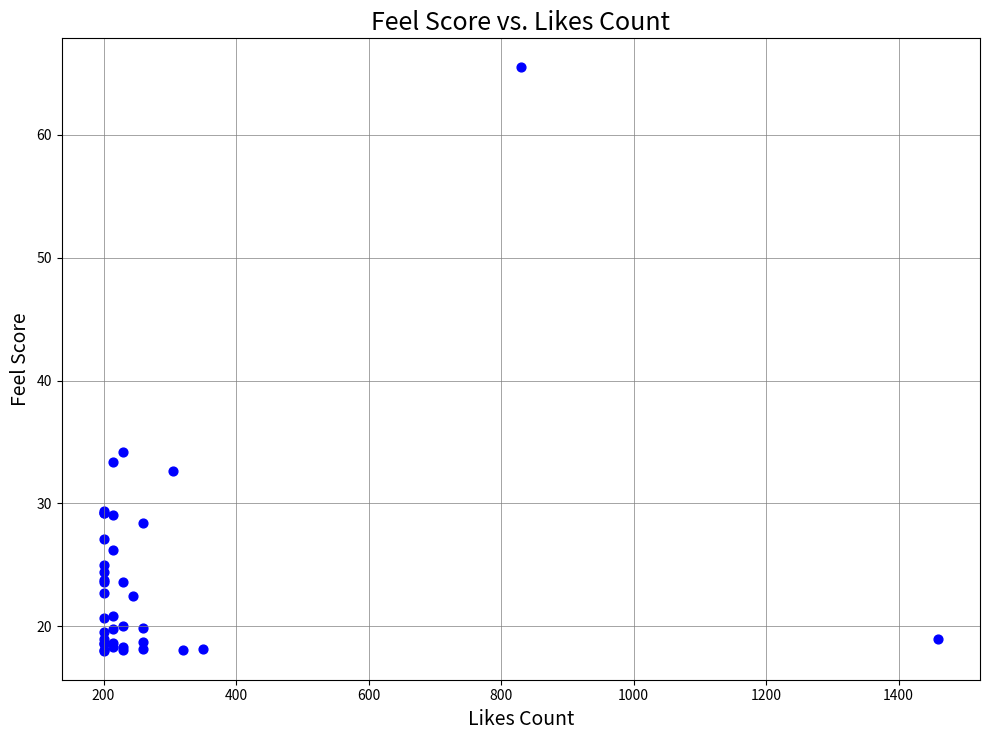

What Y value in the scatter plot is closest to 41?

34.2